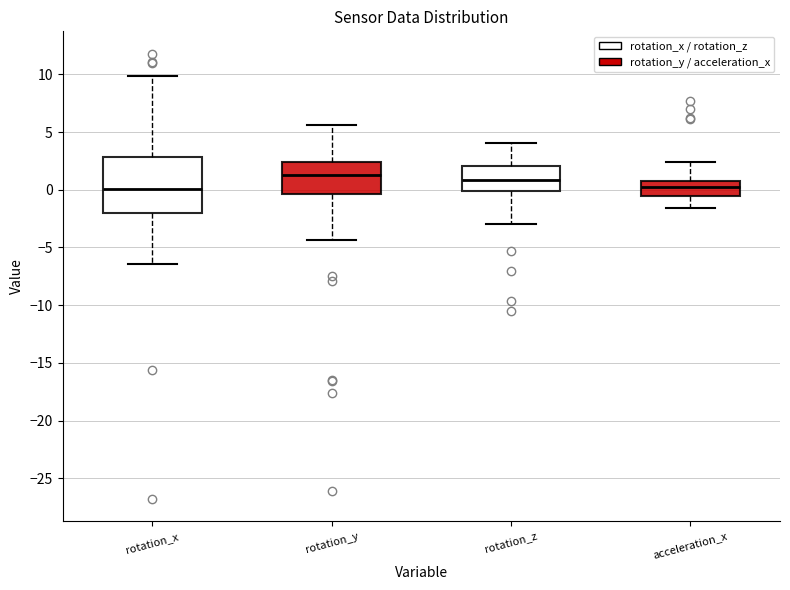

Comparing the boxes themselves (not the whiskers), which one is the tallest?

rotation_x